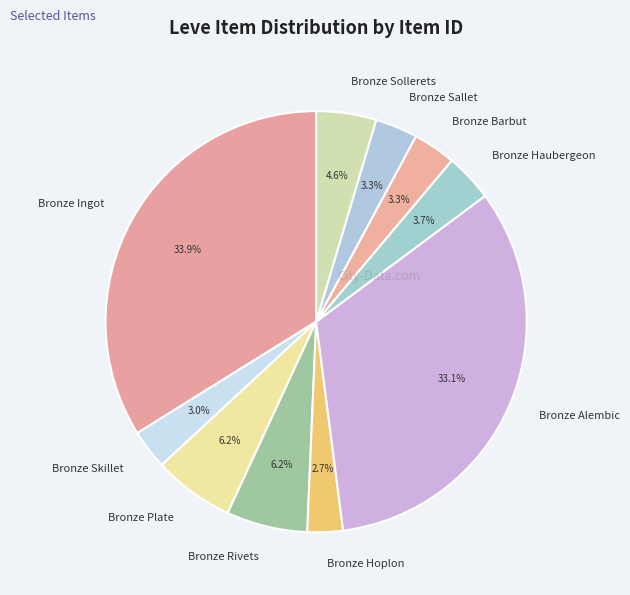

Which category has the biggest portion of the pie?

Bronze Ingot